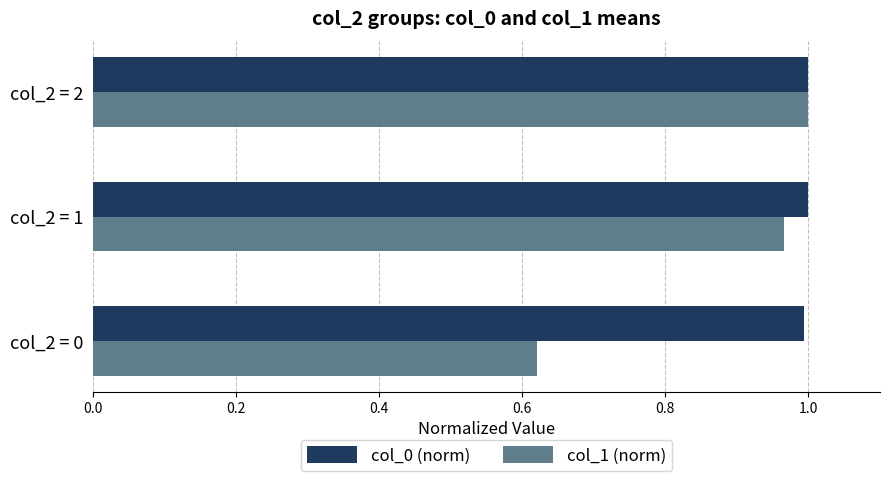

What are all the series names shown in the legend?

col_0 (norm), col_1 (norm)